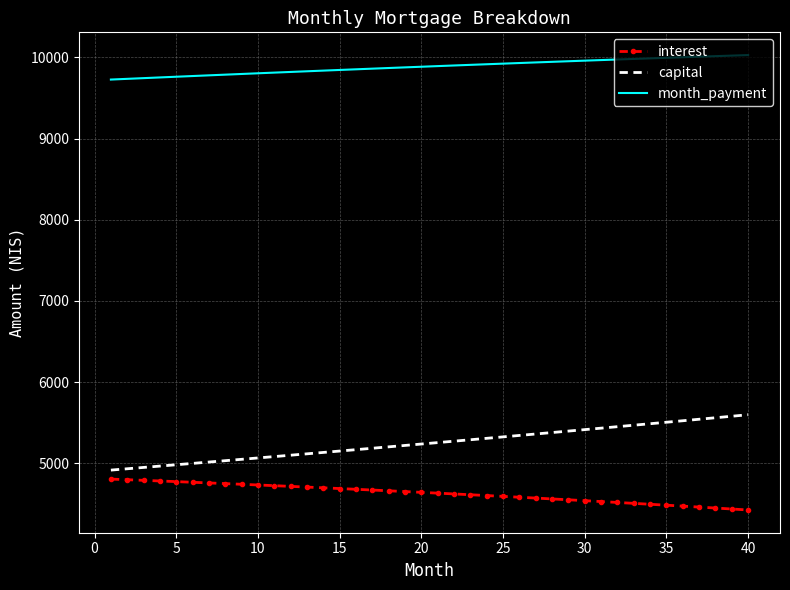

What is the smallest value displayed?

4427.4